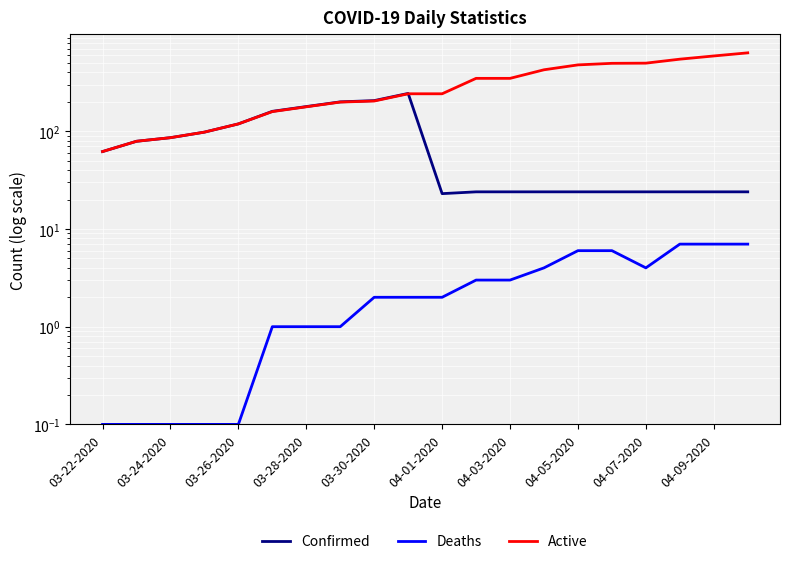

List the series in order of their overall mean, highest first.

Active, Confirmed, Deaths